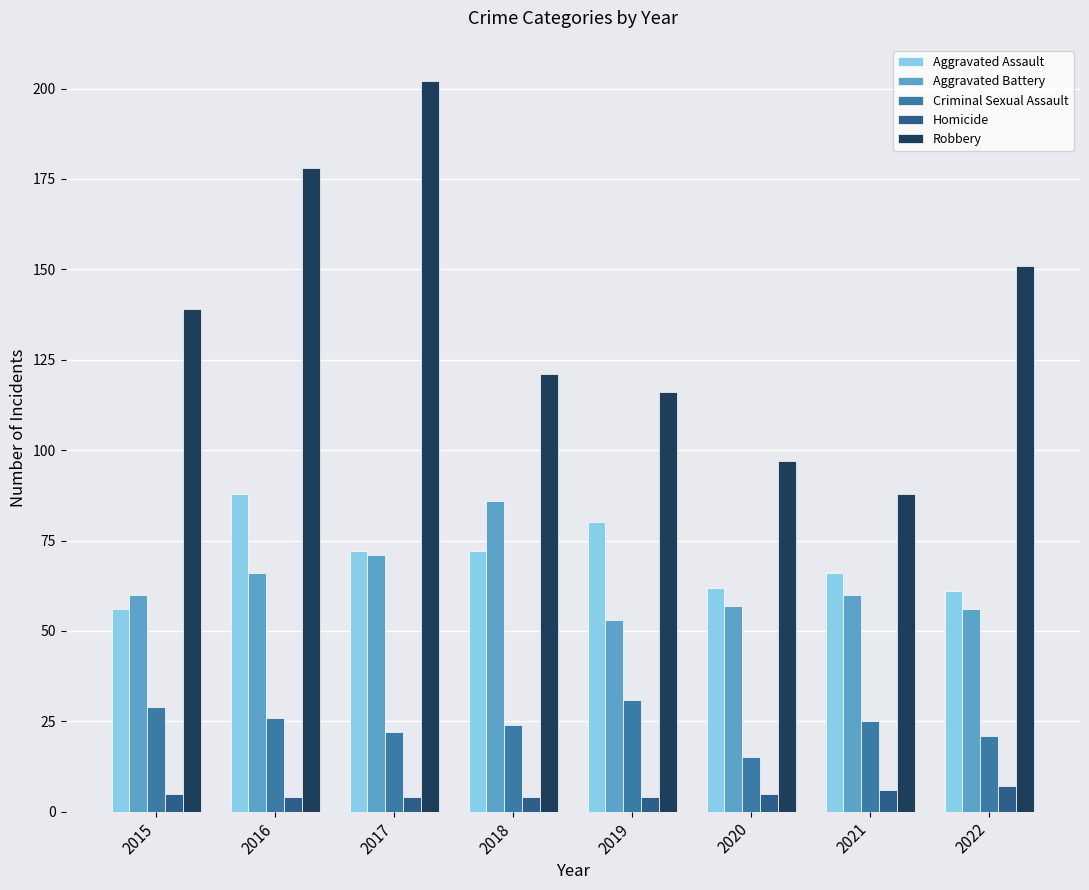

Which category has the highest value in the Aggravated Battery series?

2018